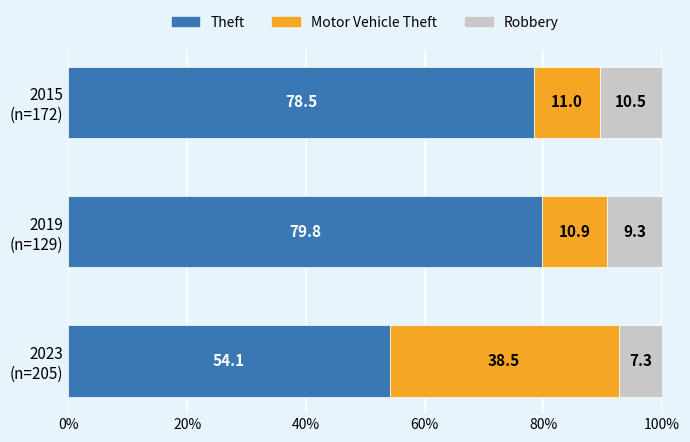

What is the lowest value of the Theft series?

54.1